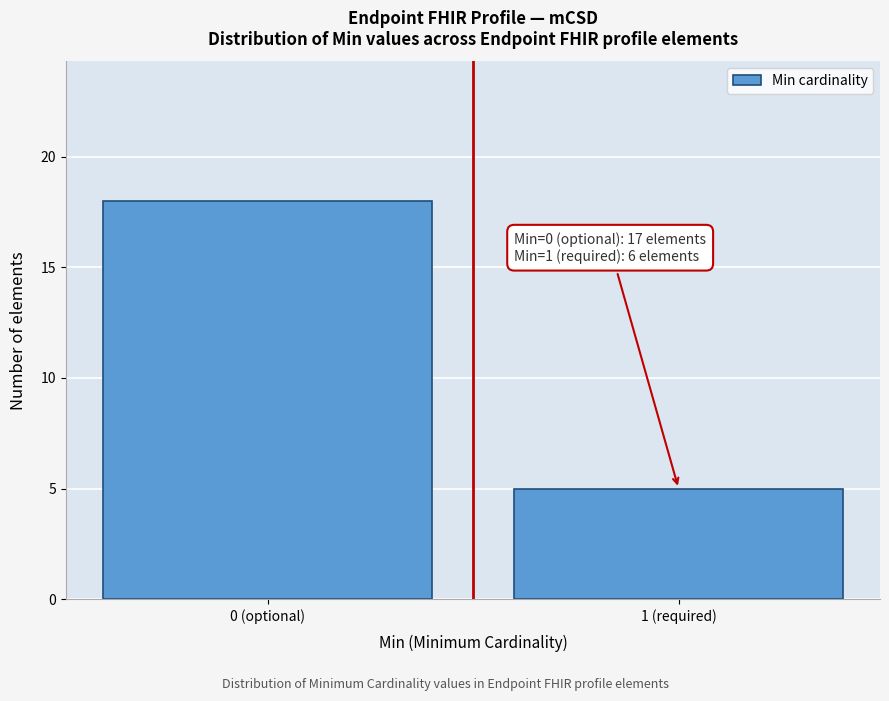

Reading left to right, extract all data points from this chart.

0 (optional)=18	1 (required)=5